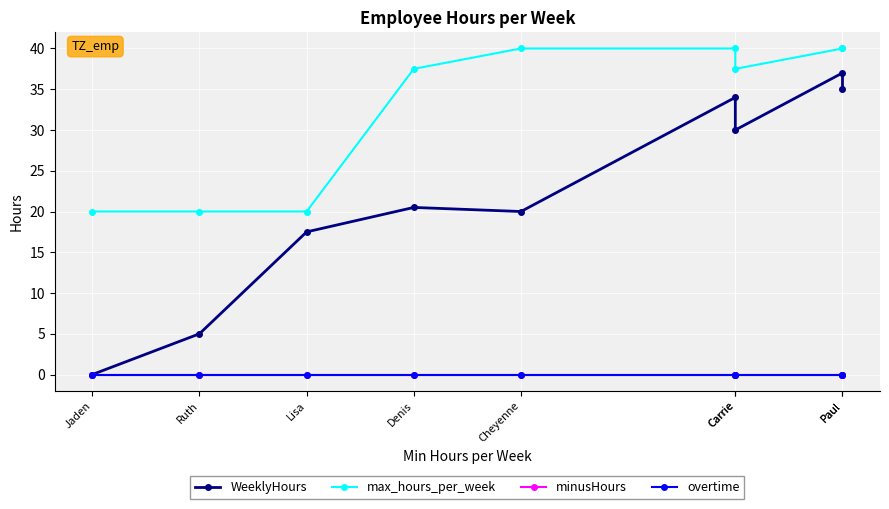

True or false: minusHours and max_hours_per_week intersect in this chart.

False